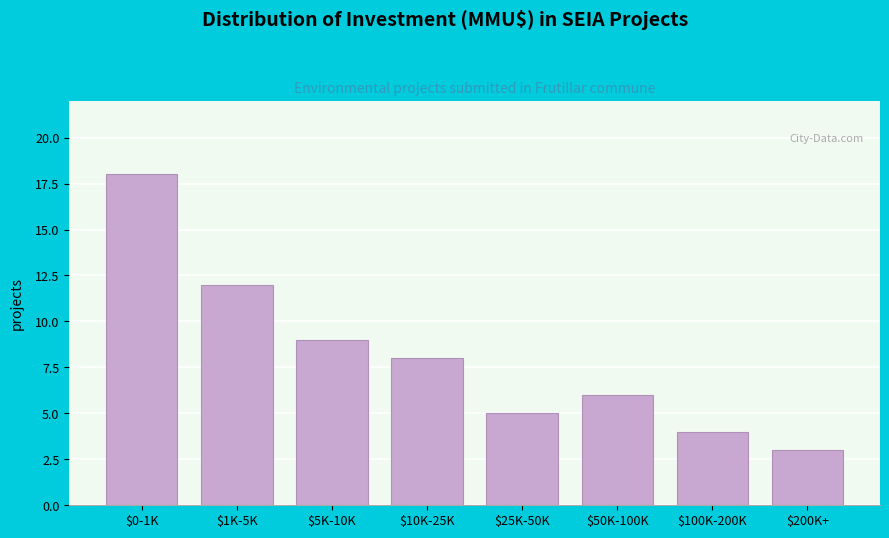

Reading right to left, transcribe all the data shown in this chart.

3	4	6	5	8	9	12	18